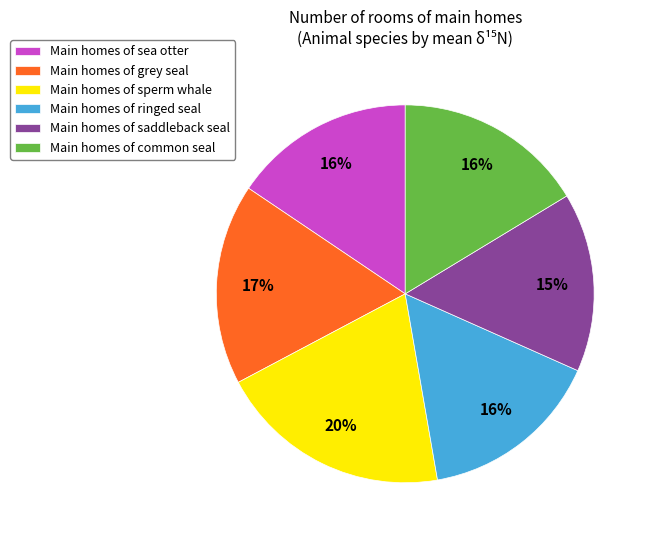

Which category has the biggest portion of the pie?

Main homes of sperm whale